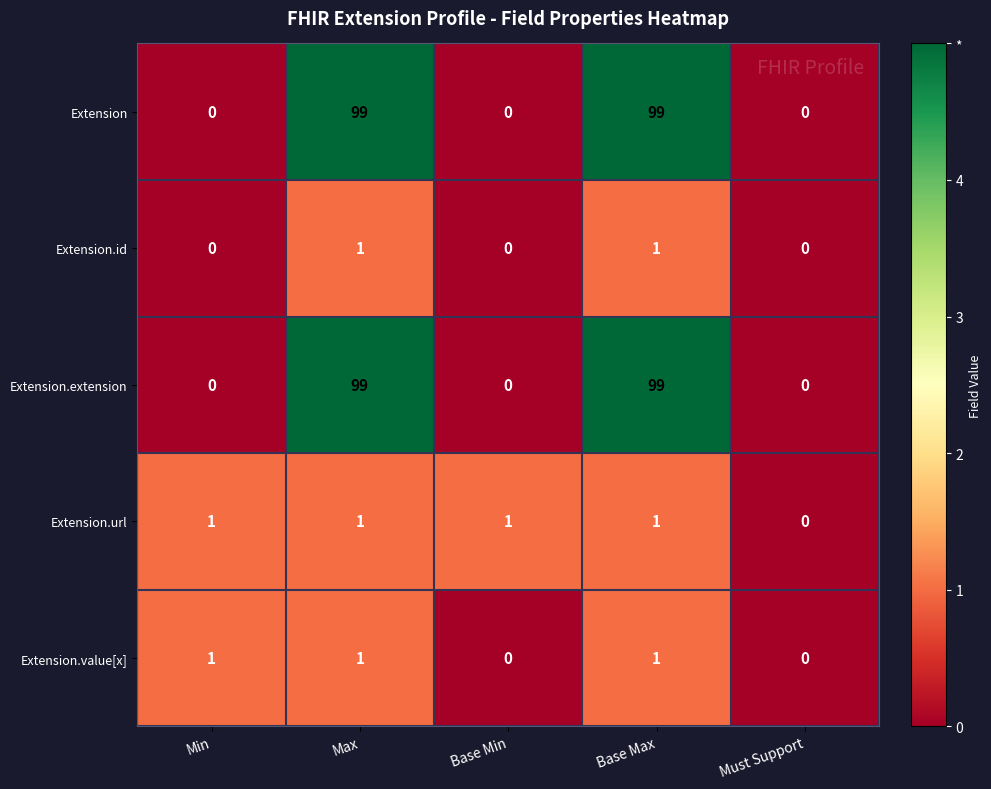

How many Extension.id values are between 0 and 1?

5